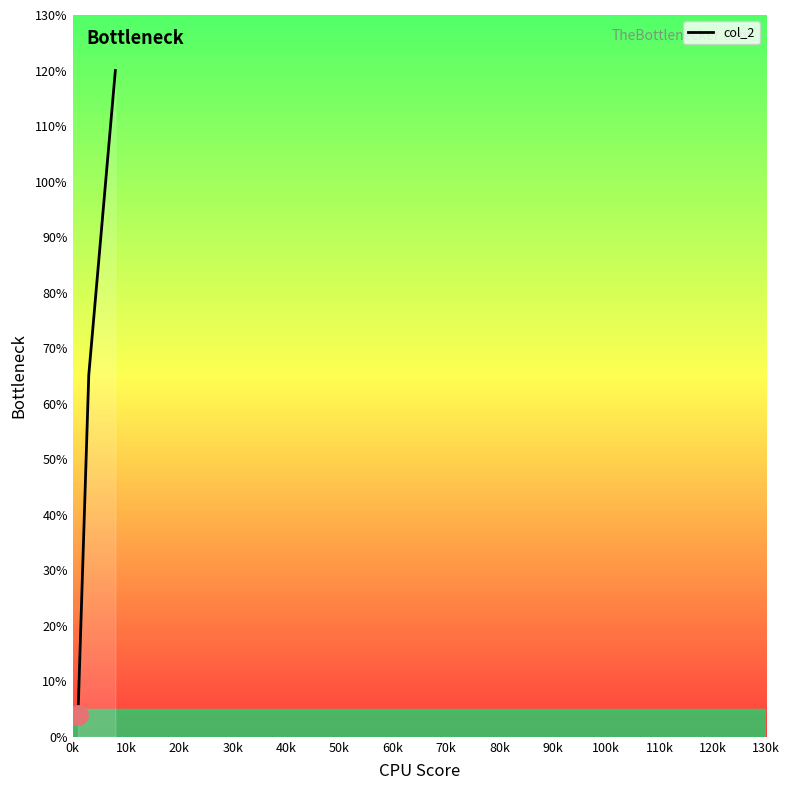

What is the difference between the maximum and minimum values?

116.0